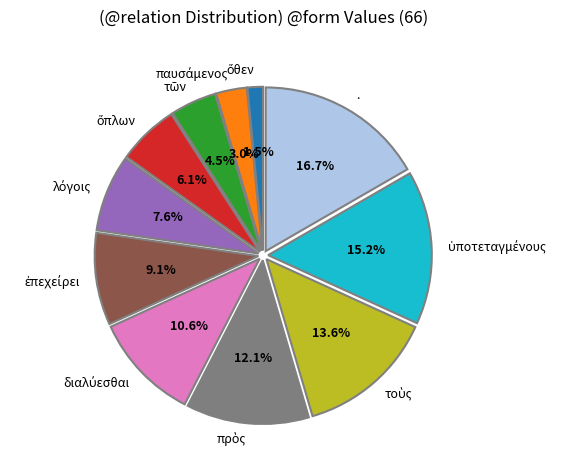

Does any single category account for the majority?

No